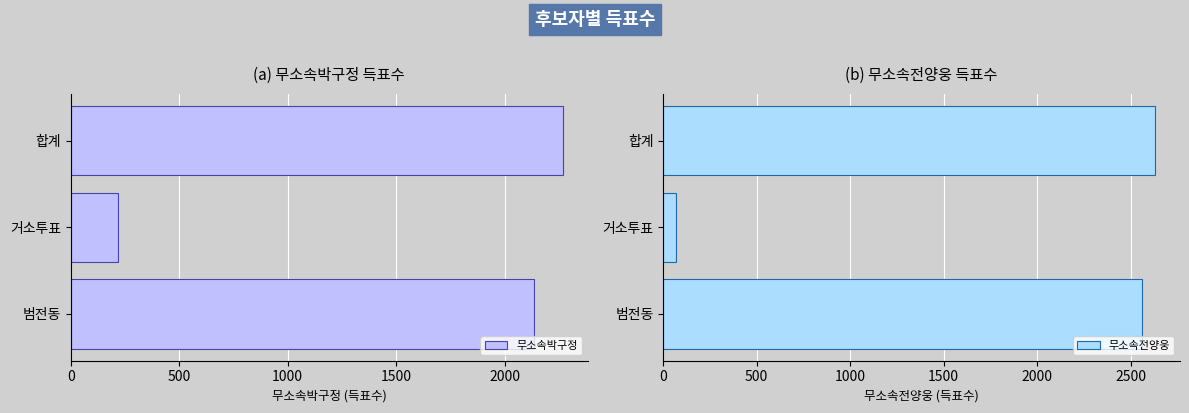

What is the sum of the 무소속박구정 values at 거소투표 and 범전동?

2352